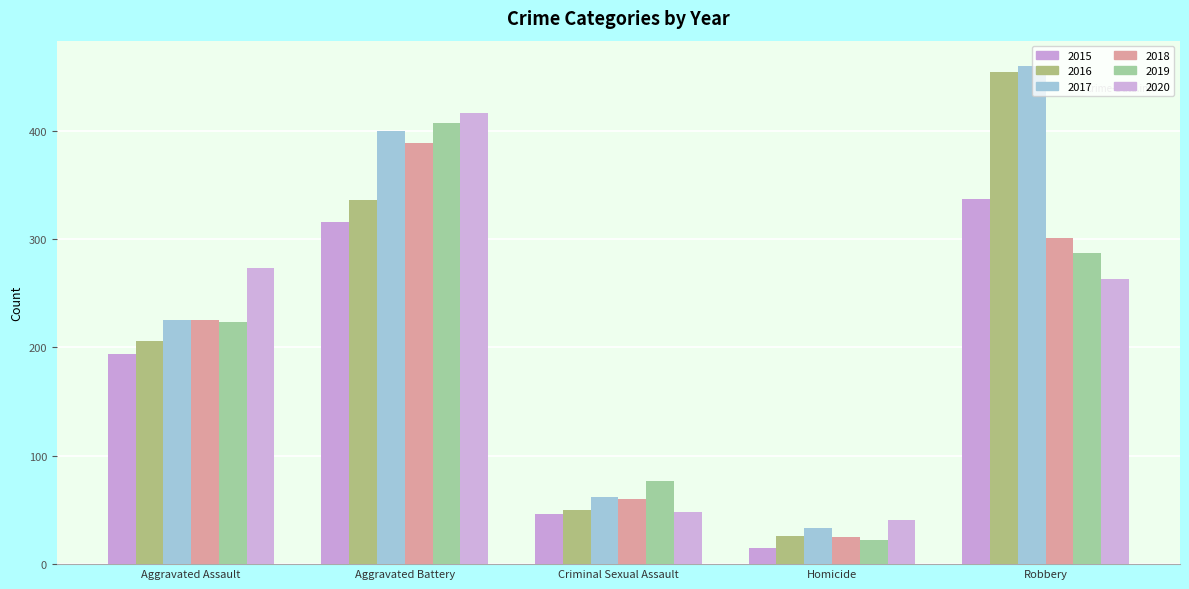

Which series changed the most between Homicide and Robbery?

2016